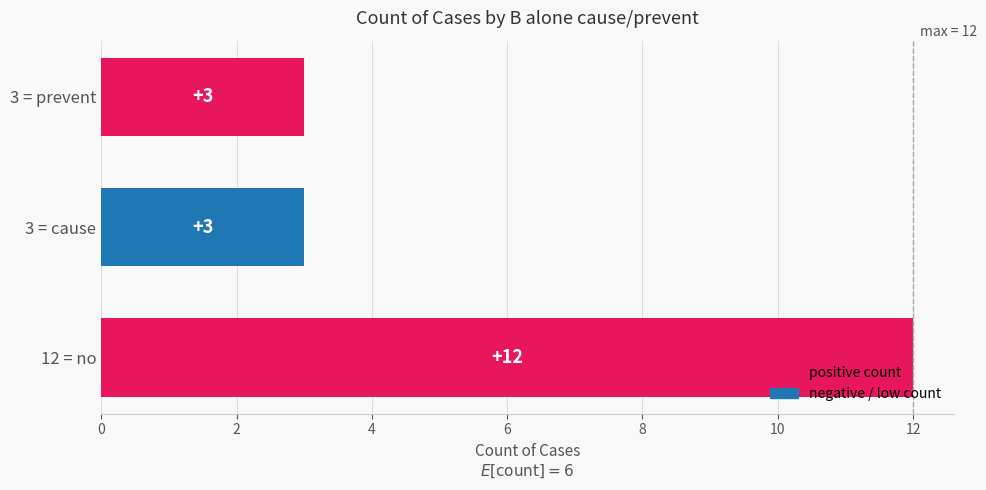

Count the values in the range 3 to 12.

3